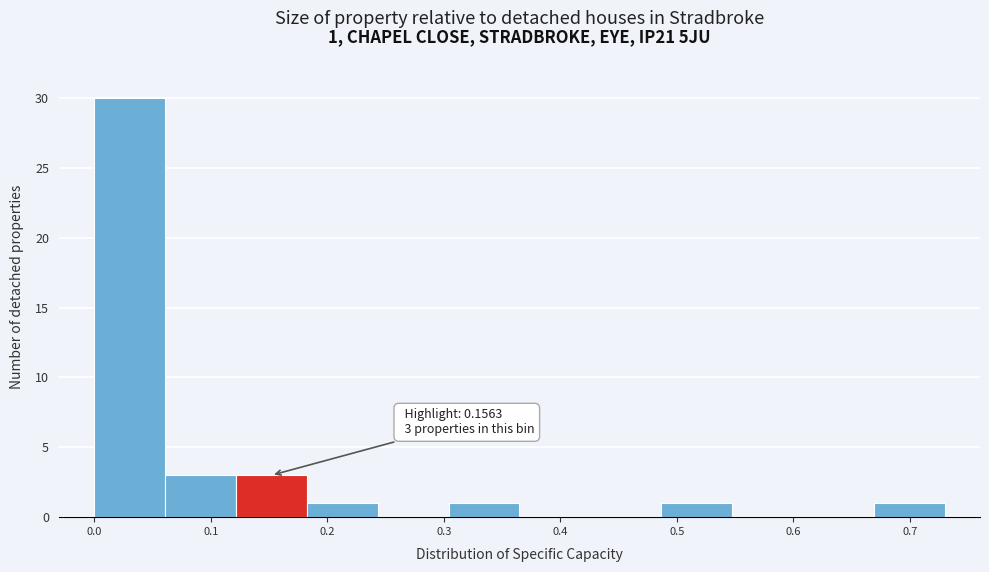

Which range on the x-axis has the tallest bar?

0.00 to 0.06